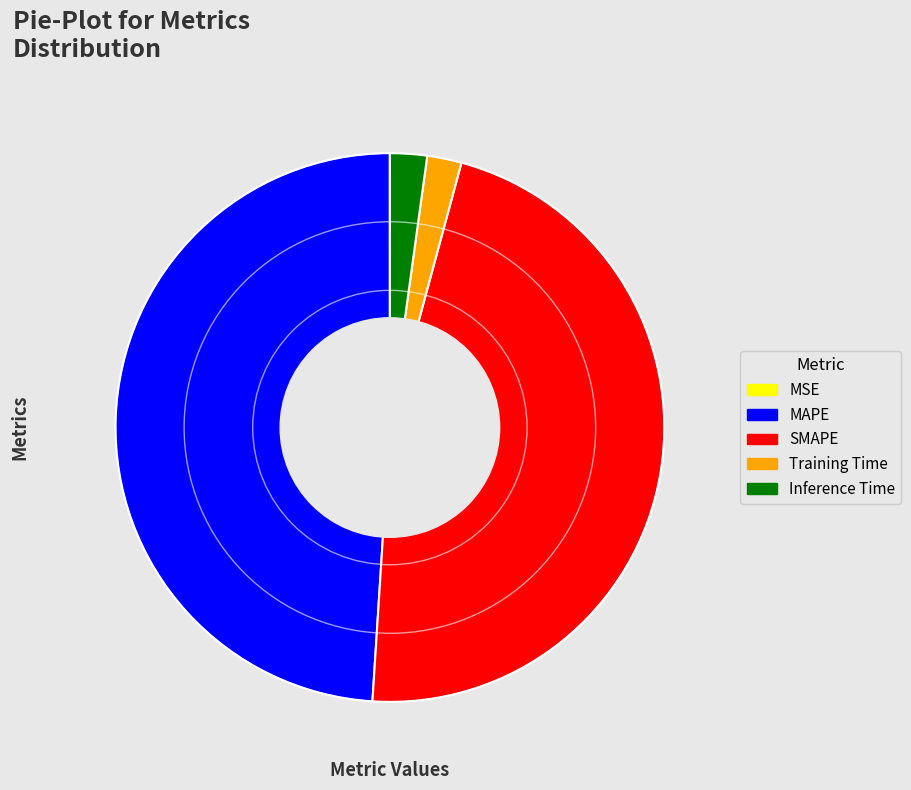

Which category has the biggest portion of the pie?

MAPE